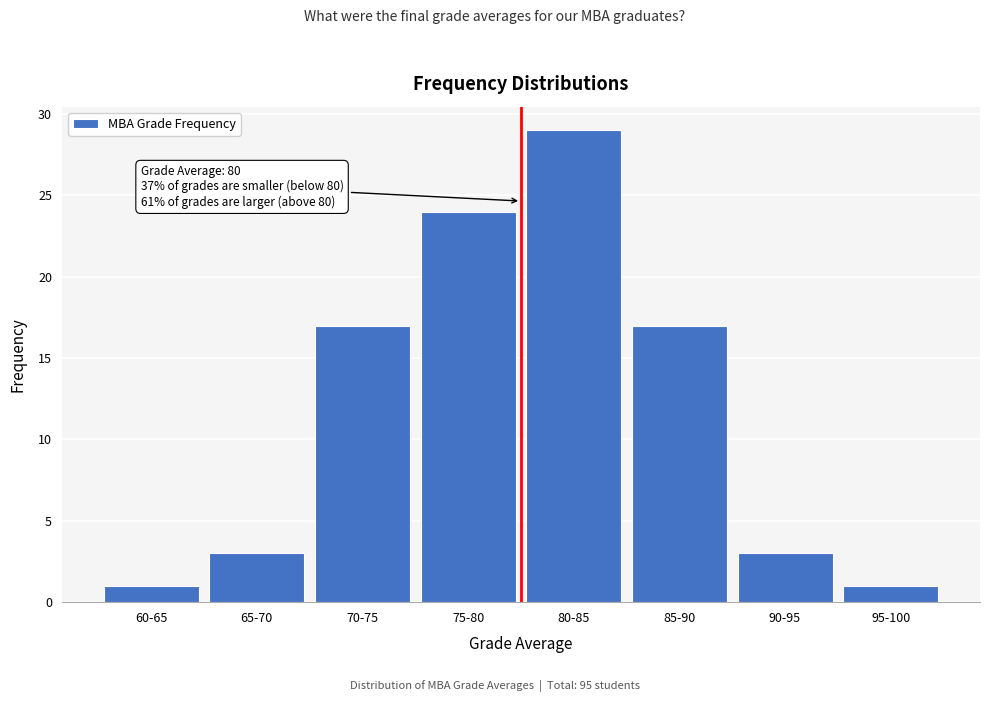

Reading left to right, list all the values displayed in this chart.

1	3	17	24	29	17	3	1